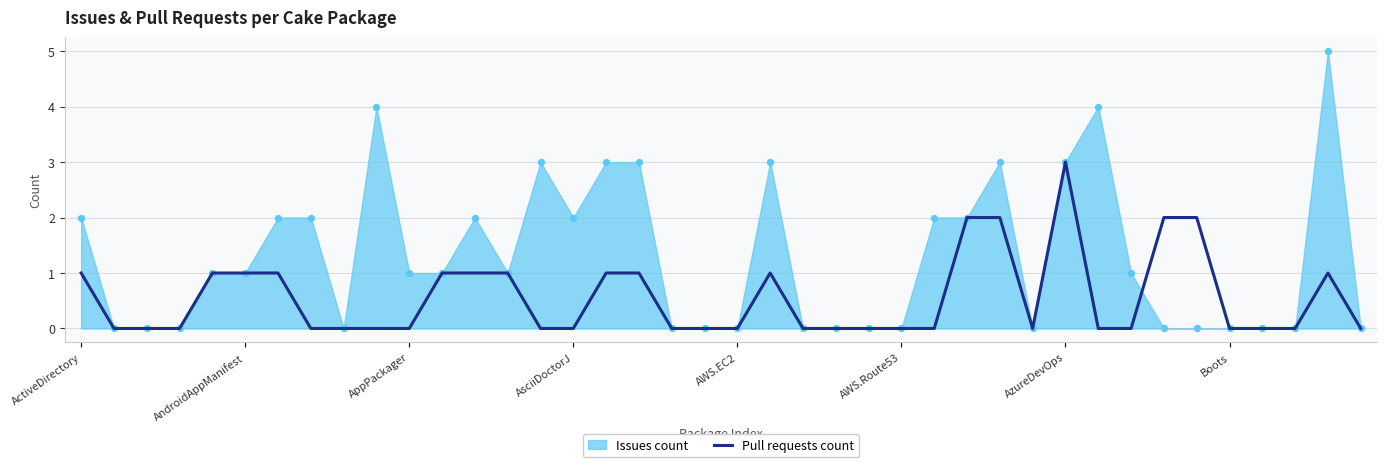

The value of Pull requests count at Boots is -1. True or false?

False